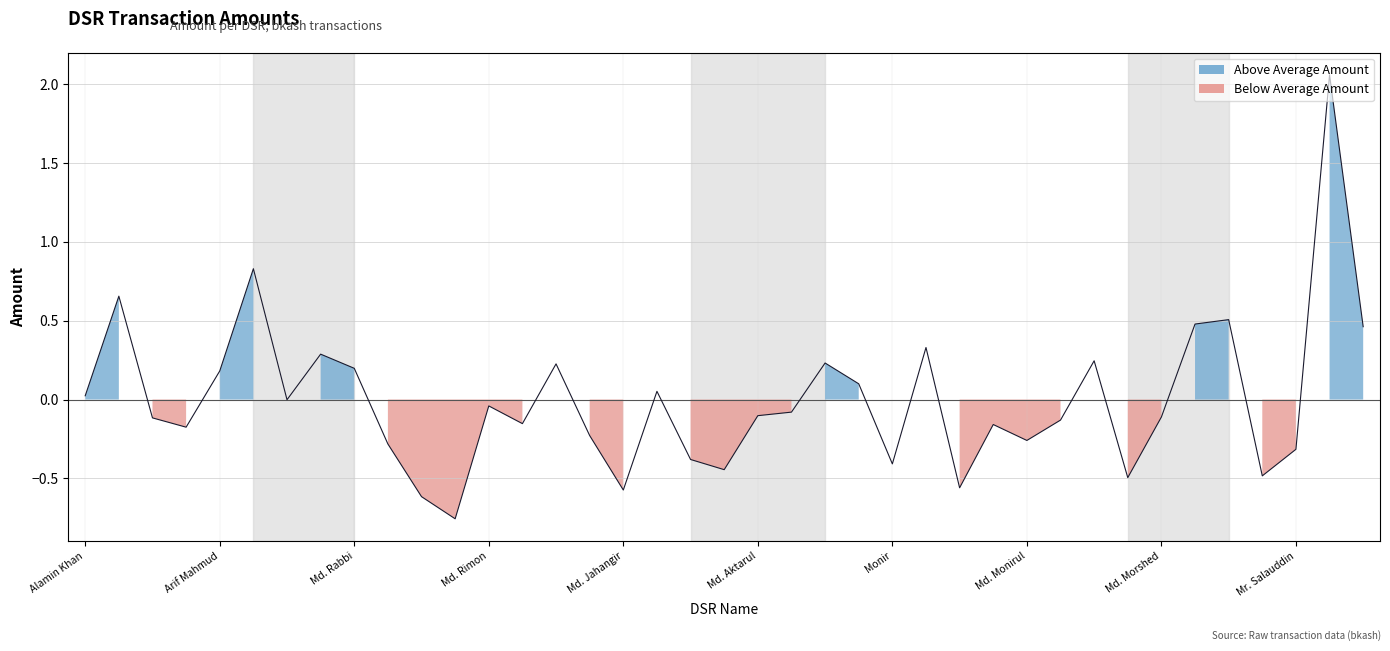

Count the number of values greater than 0.

16